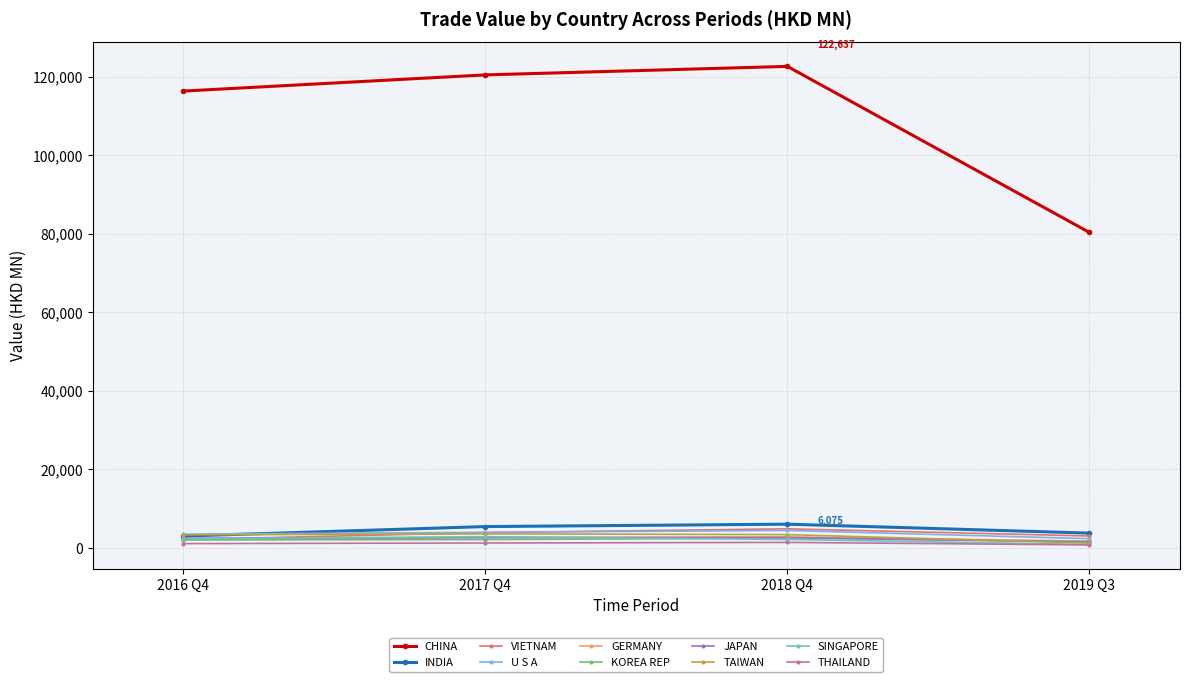

What are all the series names shown in the legend?

CHINA, INDIA, VIETNAM, U S A, GERMANY, KOREA REP, JAPAN, TAIWAN, SINGAPORE, THAILAND